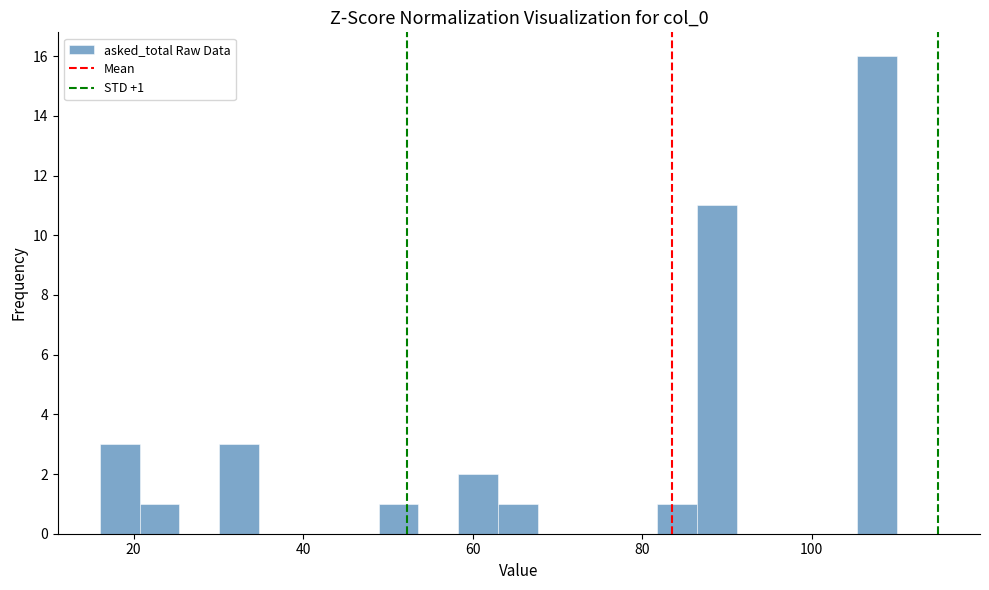

Read against the x-axis, roughly where is the centre of the tallest bar?

108